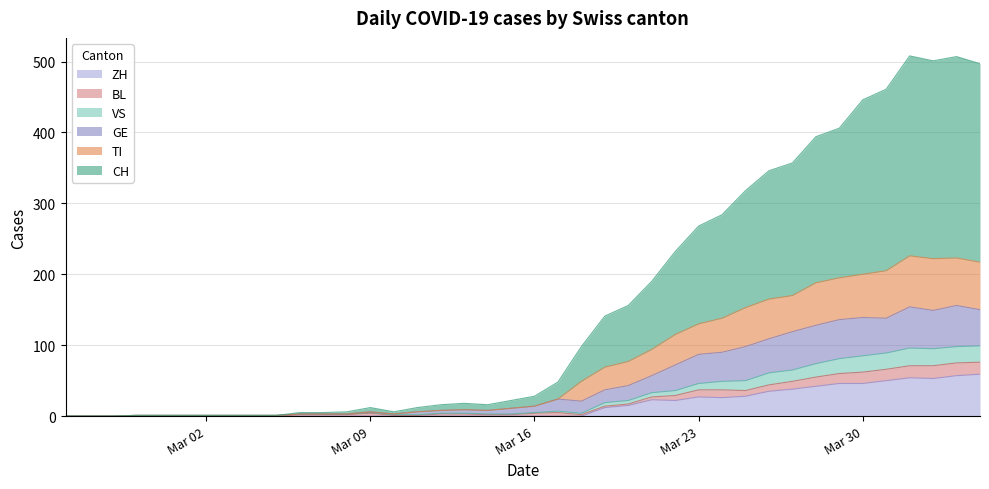

What position from the left is 2020-03-14?

19